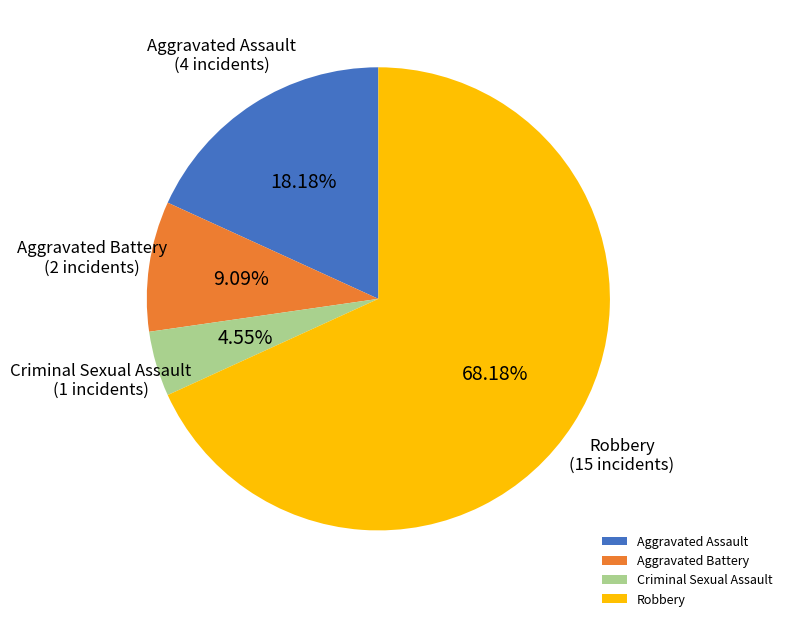

To the nearest percent, what percentage of the pie is Criminal Sexual Assault?

5%